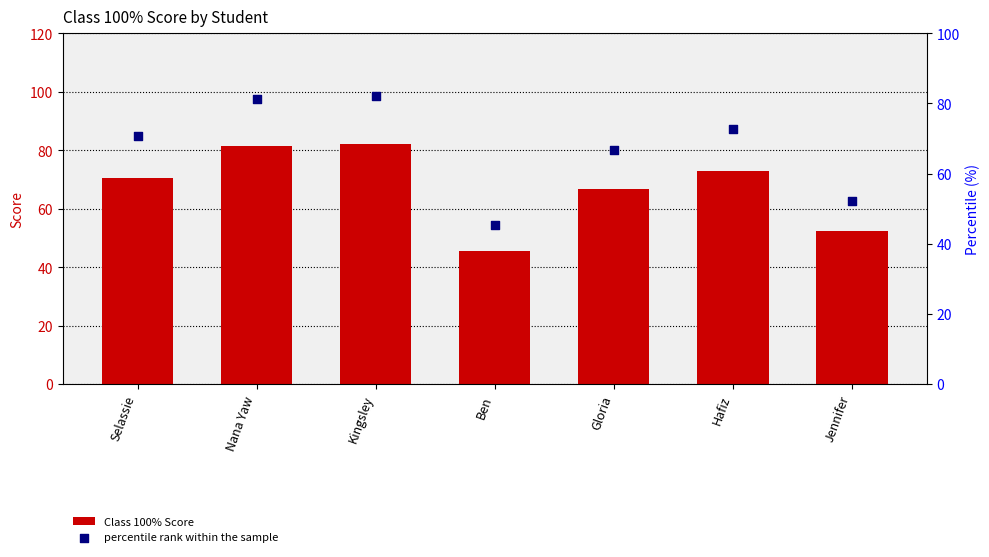

Which series has the largest total across all categories?

Class 100% Score